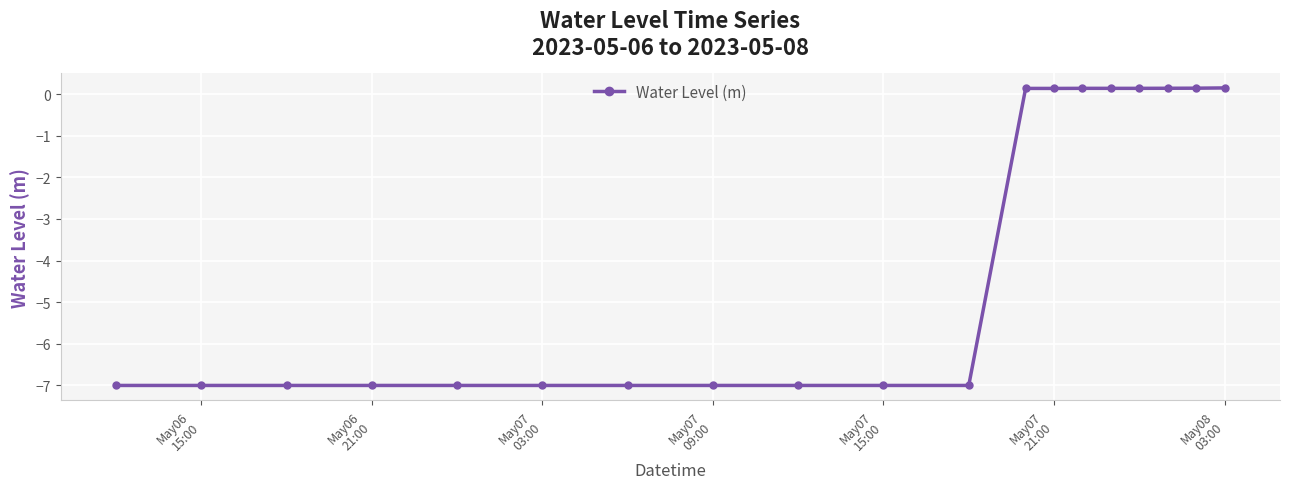

What is the smallest value displayed?

-7.0